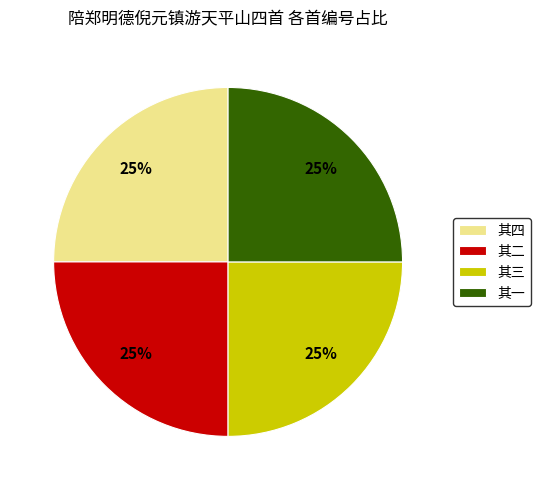

To the nearest percent, what portion does 其四 represent?

25%